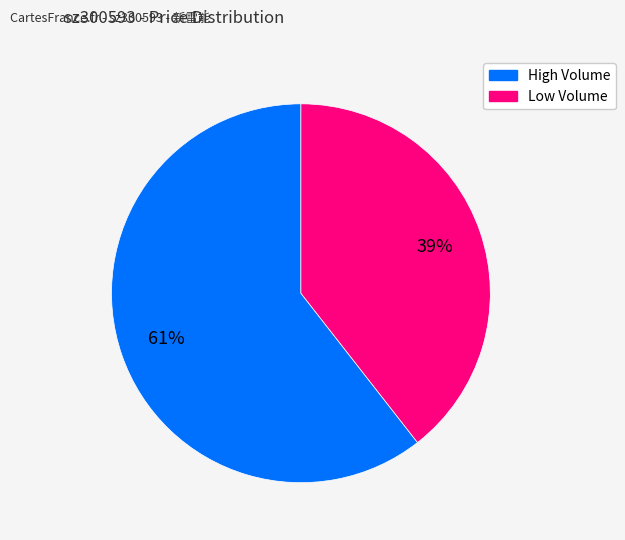

To the nearest percent, what is the average slice percentage?

50%